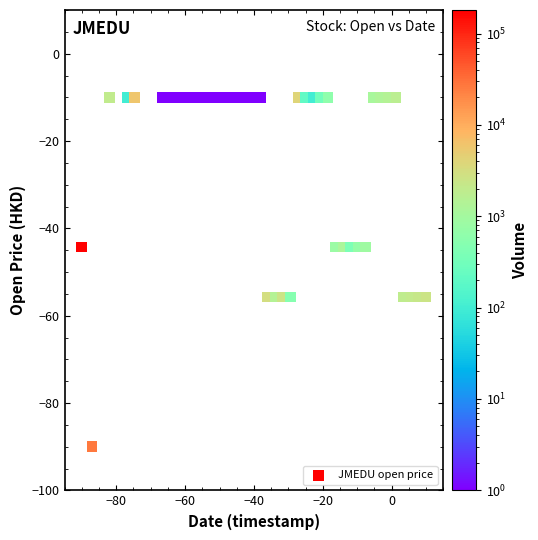

What is the range of Y values (max minus min)?

80.0